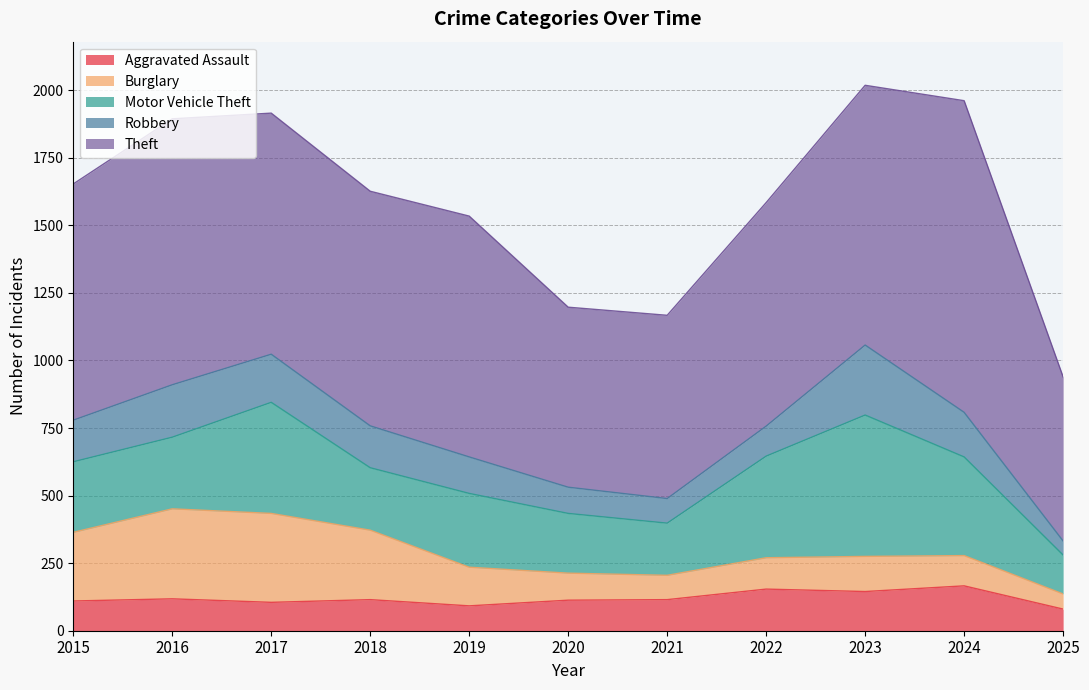

What is the sum of the Burglary values at 2019 and 2017?

472